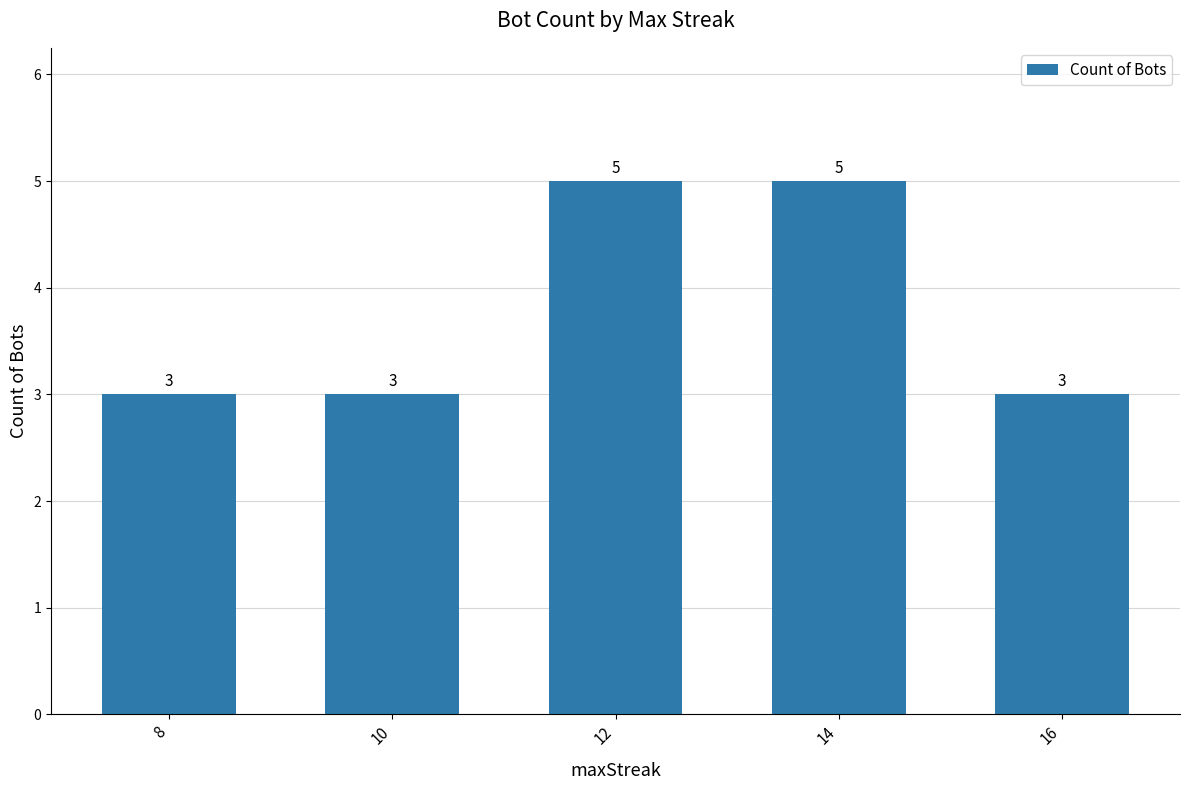

Count the number of categories in the chart.

5